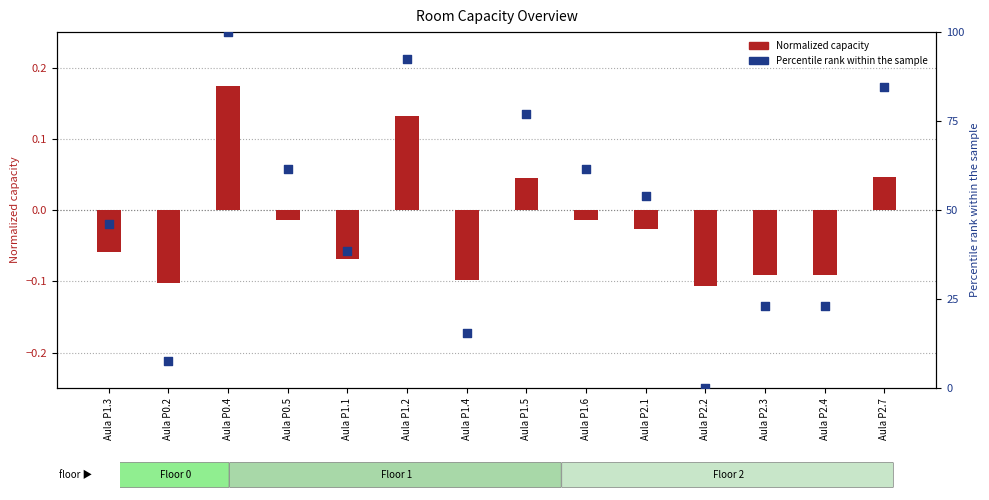

What is the change in value from Aula P1.2 to Aula P2.3?

-69.2